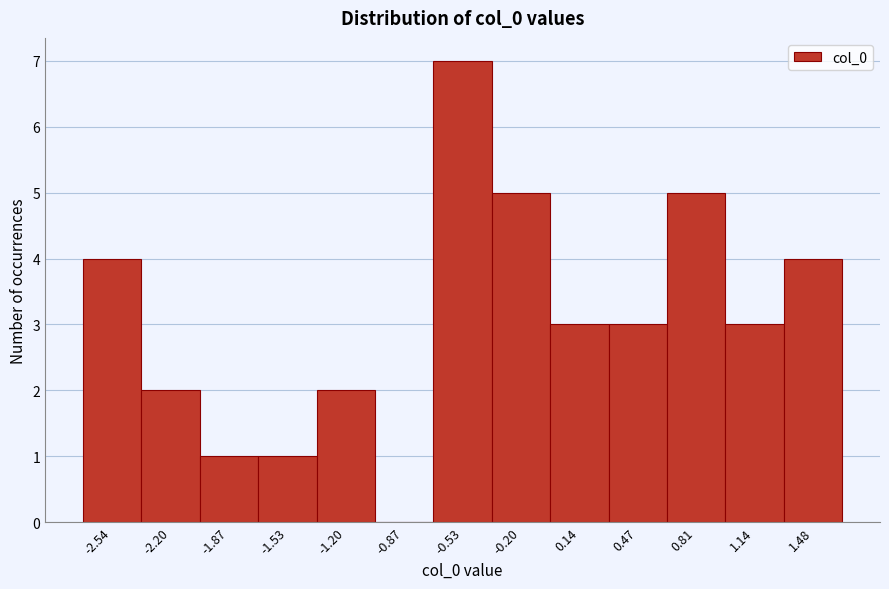

Reading left to right, extract all data points from this chart.

-2.54=4	-2.20=2	-1.87=1	-1.53=1	-1.20=2	-0.87=0	-0.53=7	-0.20=5	0.14=3	0.47=3	0.81=5	1.14=3	1.48=4